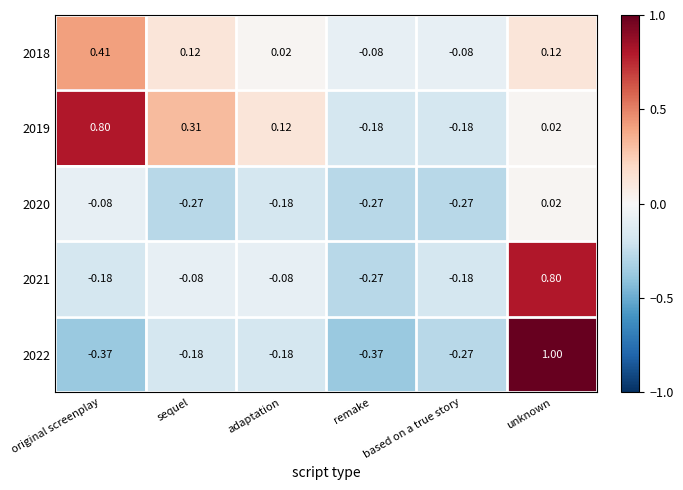

Which category has the highest value in the 2020 series?

unknown